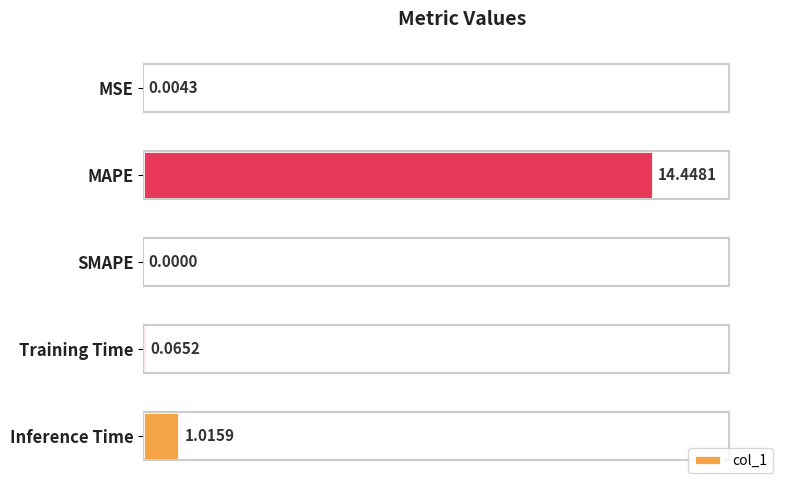

What is the sum of the values at SMAPE and MAPE?

14.4